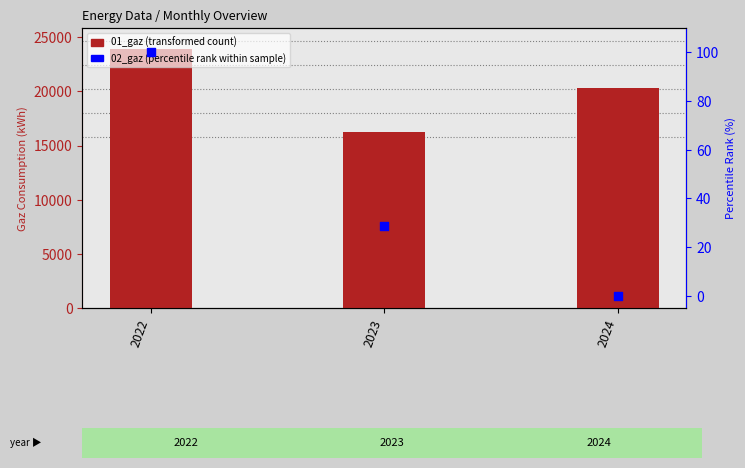

Which series has the widest spread of Y values?

01_gaz (transformed count)